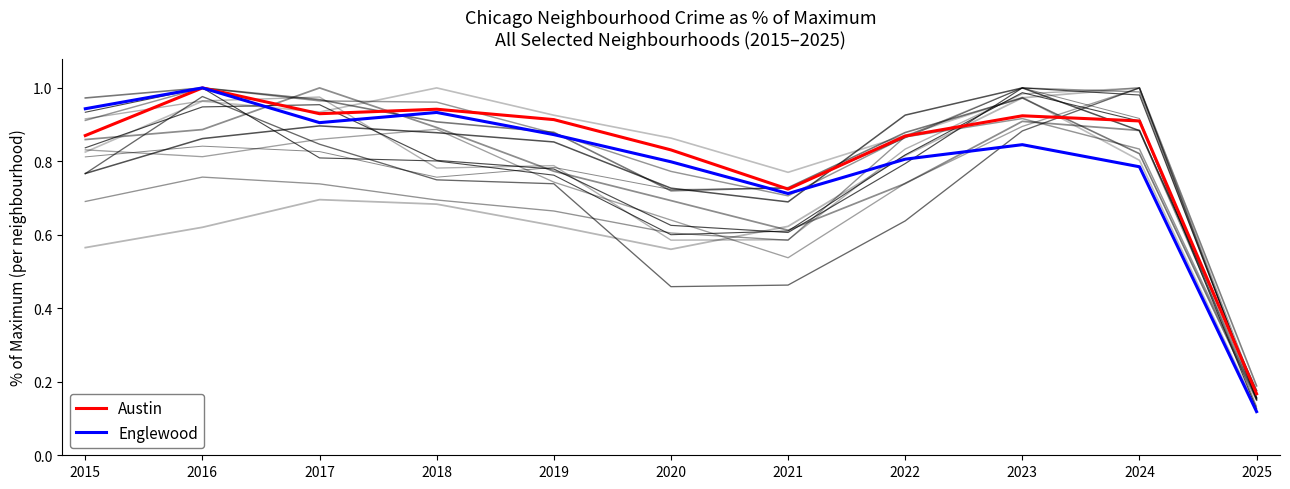

True or false: Englewood has a value of 0.2 at 2025.

False